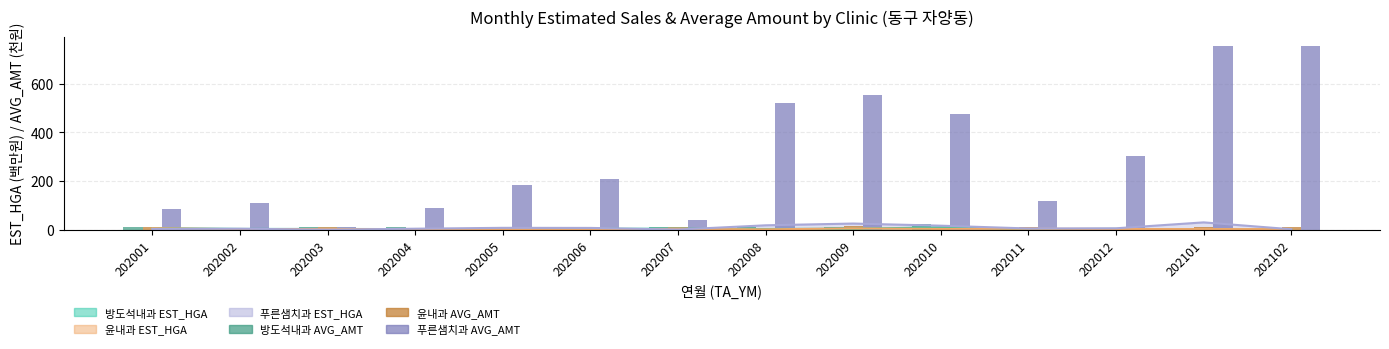

The 윤내과 AVG_AMT (천원) series shows 9.9 at 202003. True or false?

True